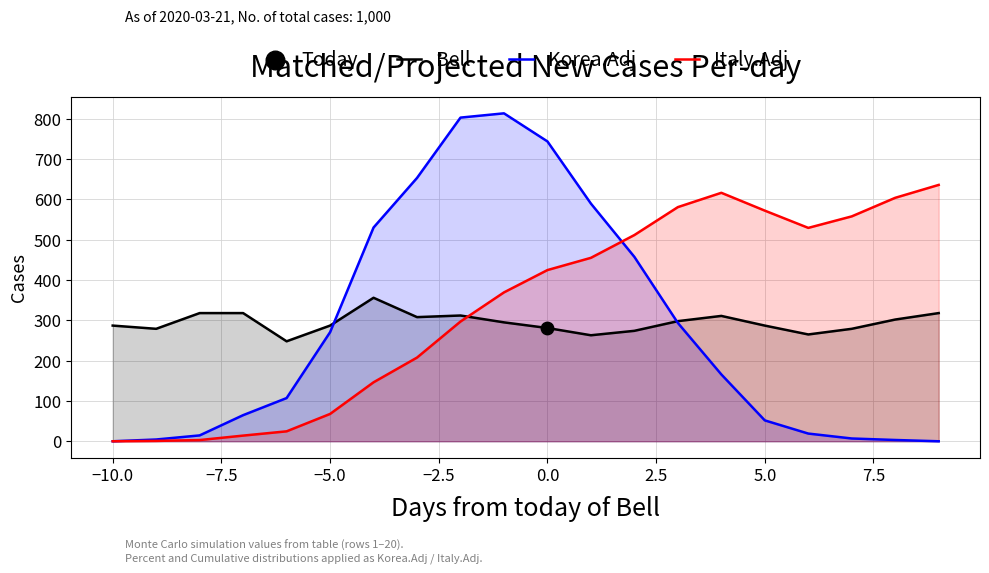

What is the total value across all series at 0.0?

1449.6